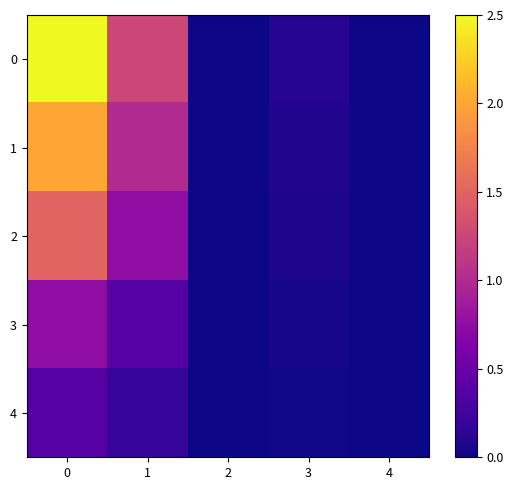

List the series in order of their overall mean, highest first.

0, 1, 2, 3, 4